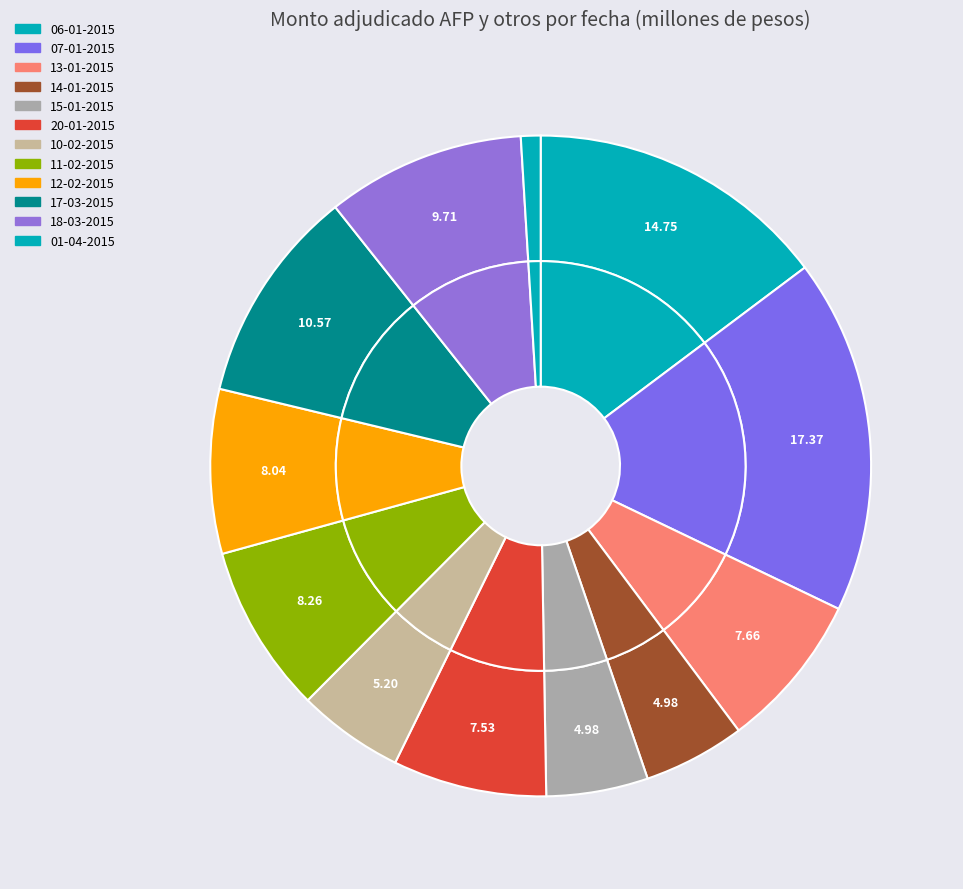

Does 10-02-2015 account for over 50% of the chart?

No